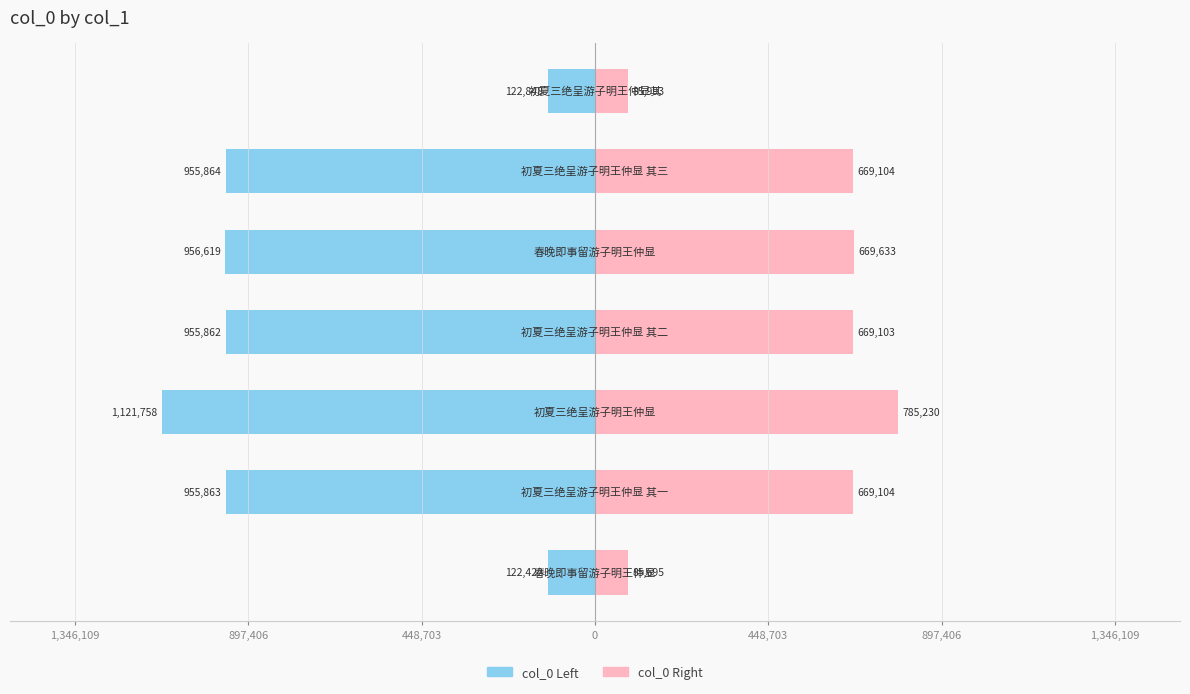

How many categories are shown in the chart?

7